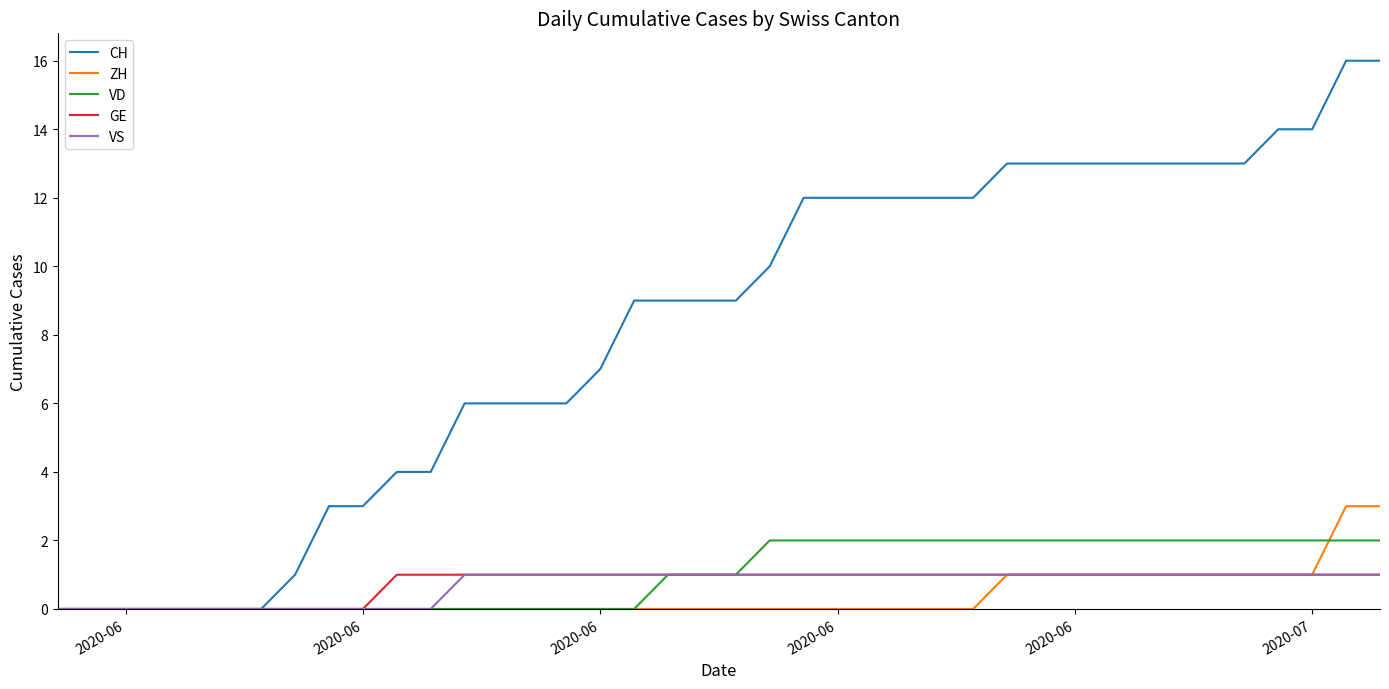

Which series has the largest total across all categories?

CH